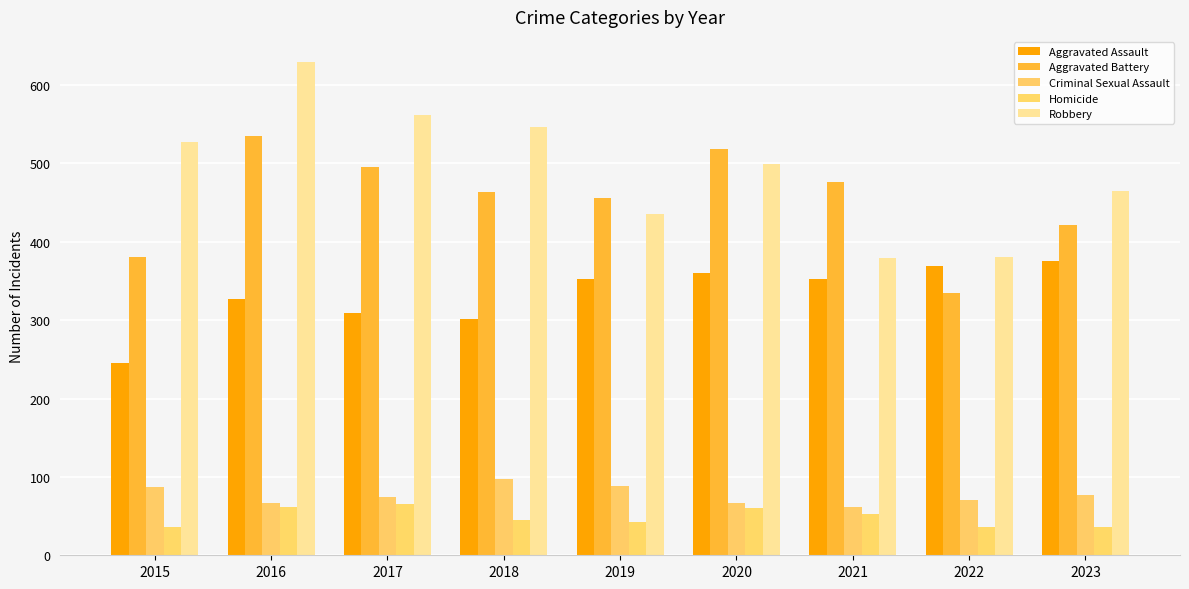

Which series has the largest range (max minus min)?

Robbery